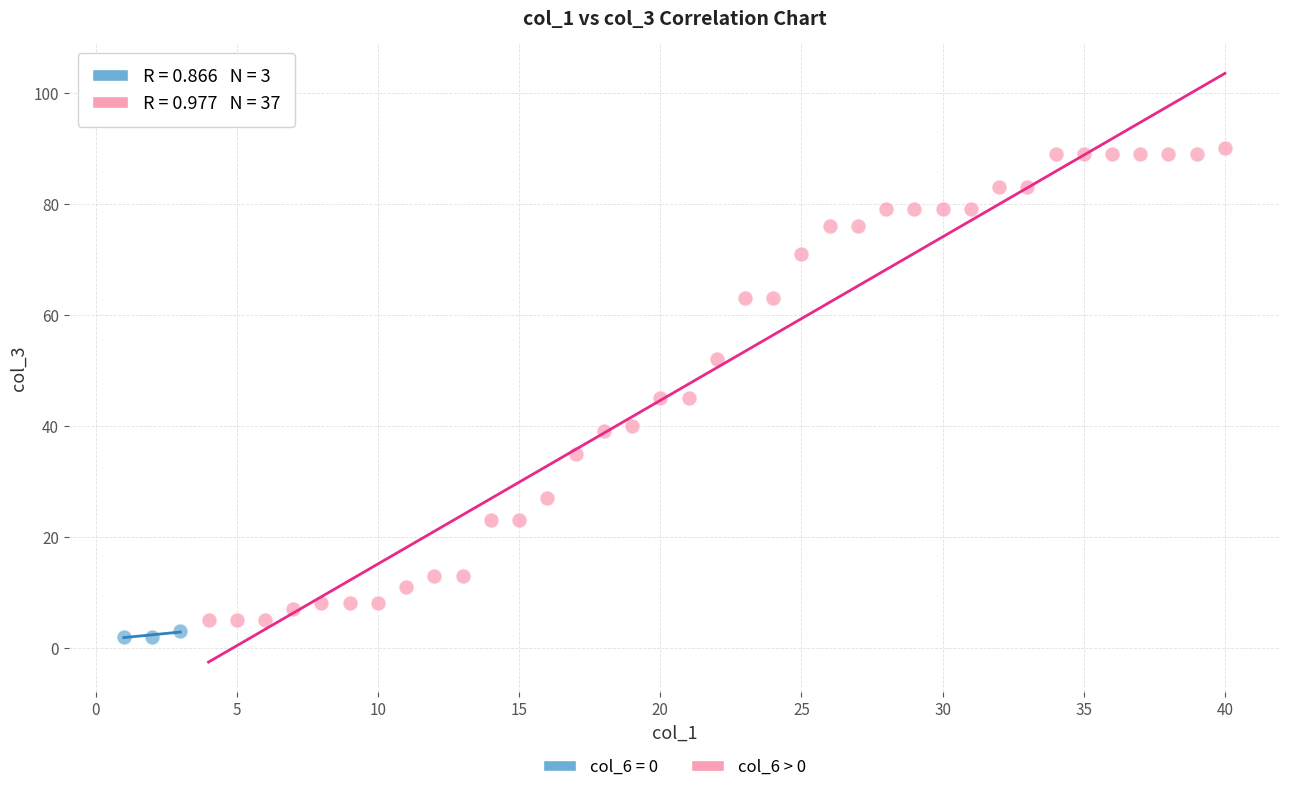

Which series has the widest spread of Y values?

col_6 > 0